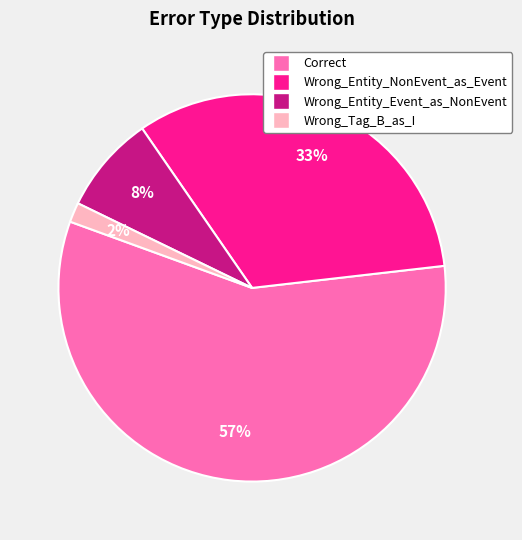

Does Wrong_Tag_B_as_I account for over 50% of the chart?

No